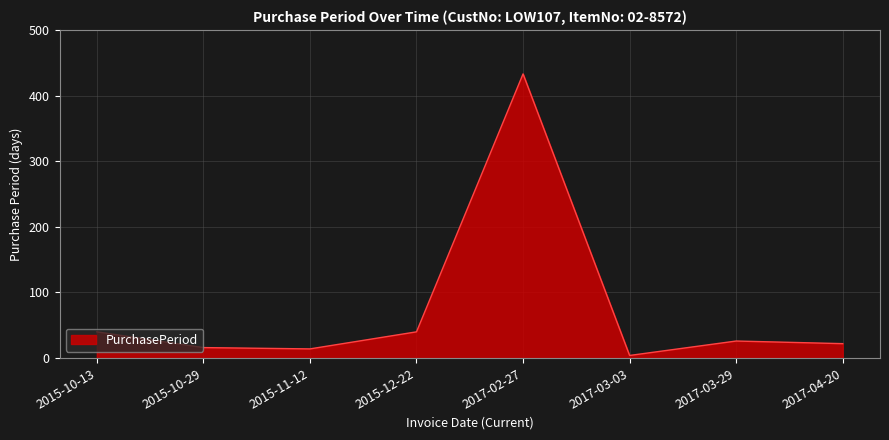

Does the chart display data point markers on the line(s)?

No